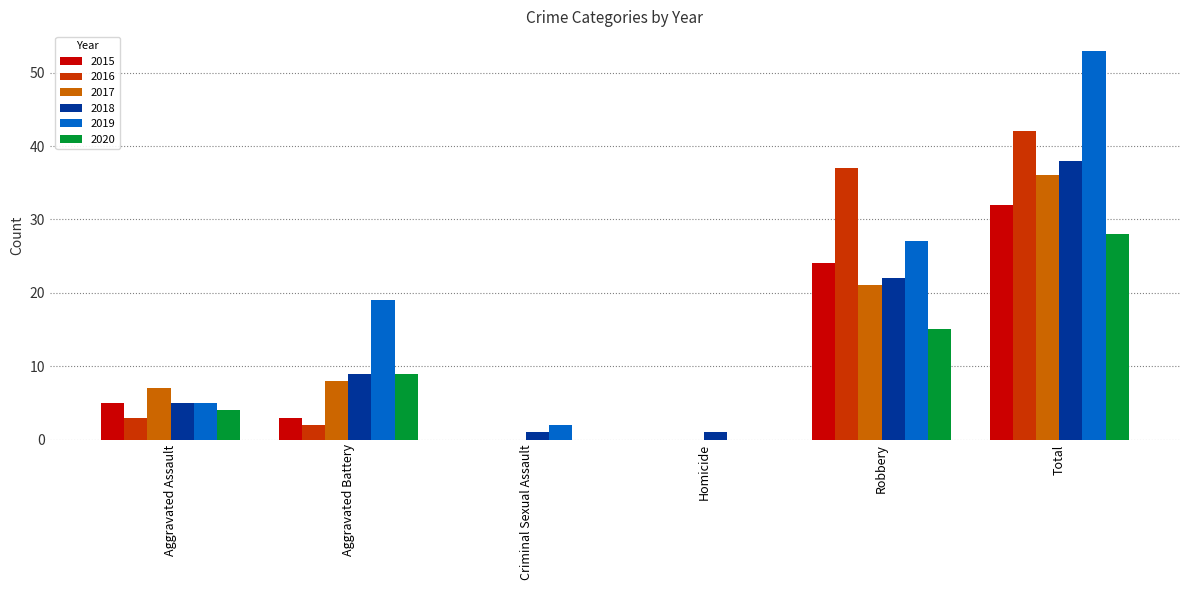

What is the greatest value displayed?

53